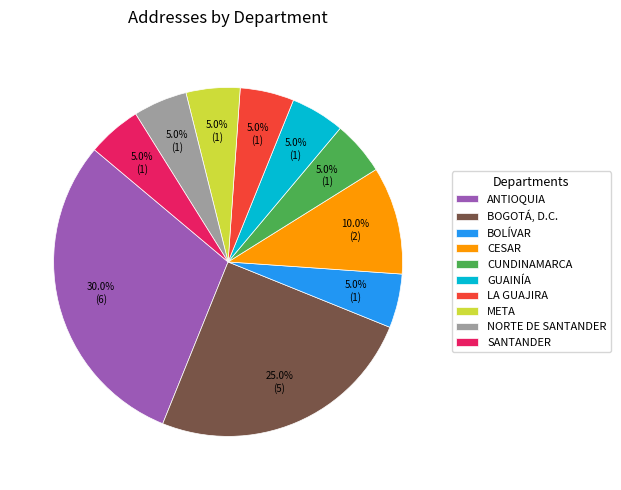

What percentage is NOT represented by ANTIOQUIA?

70.0%